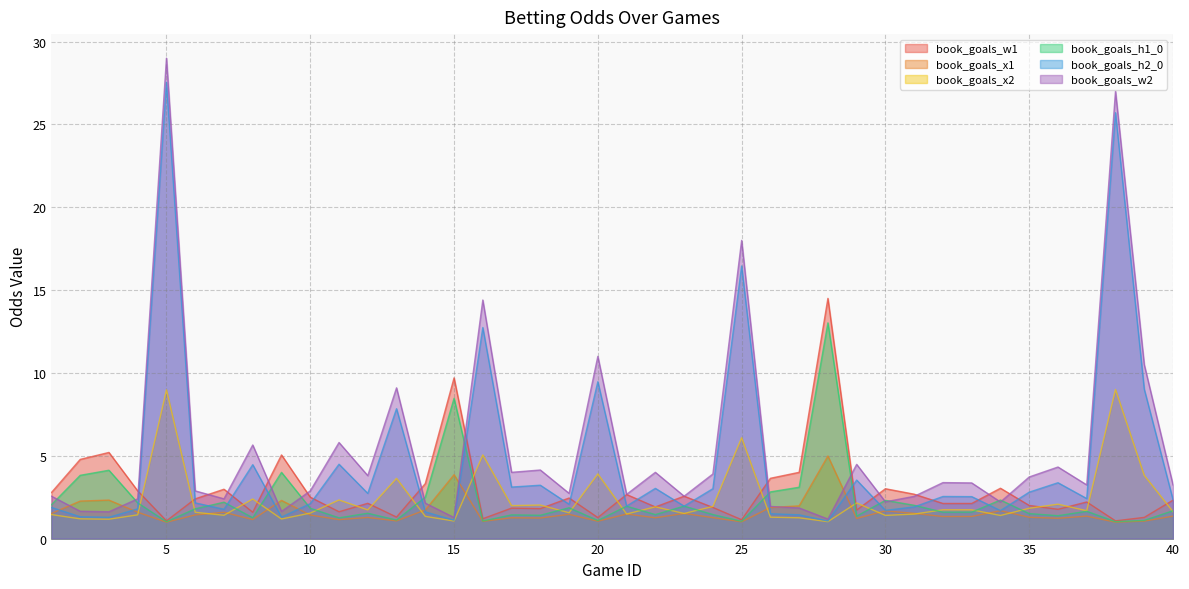

Which series changed the most between 18 and 29?

book_goals_w2